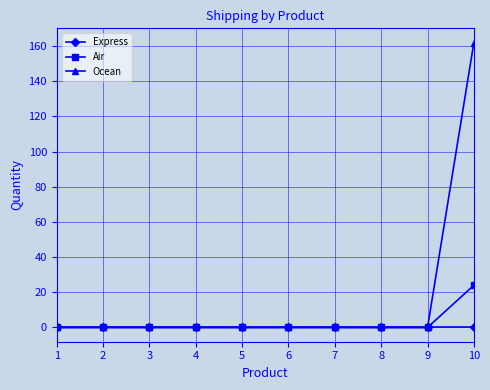

True or false: Air has a value of 11 at 6.

False